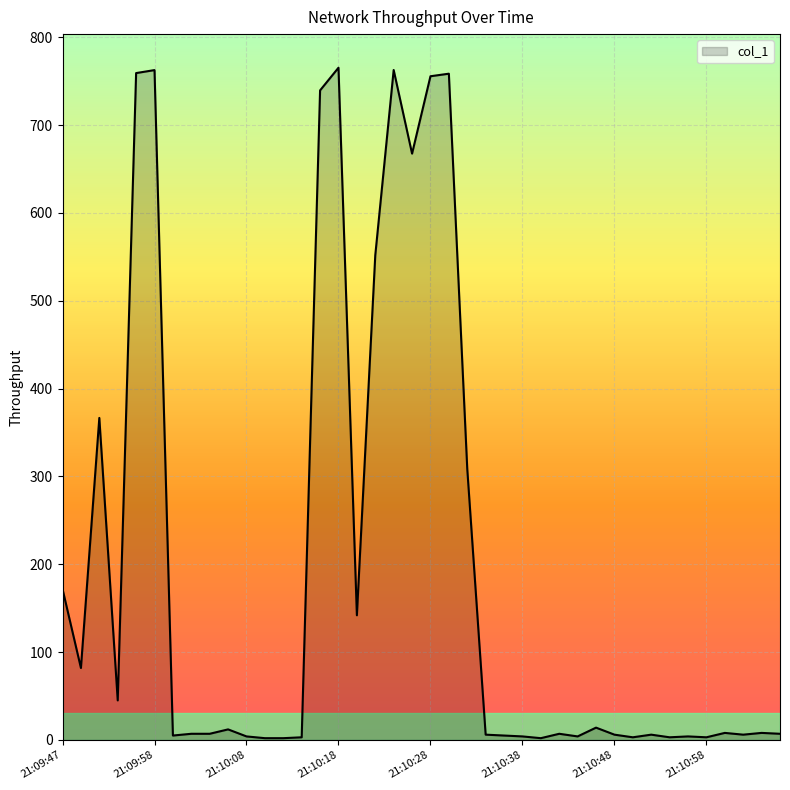

What is the greatest value displayed?

765.3